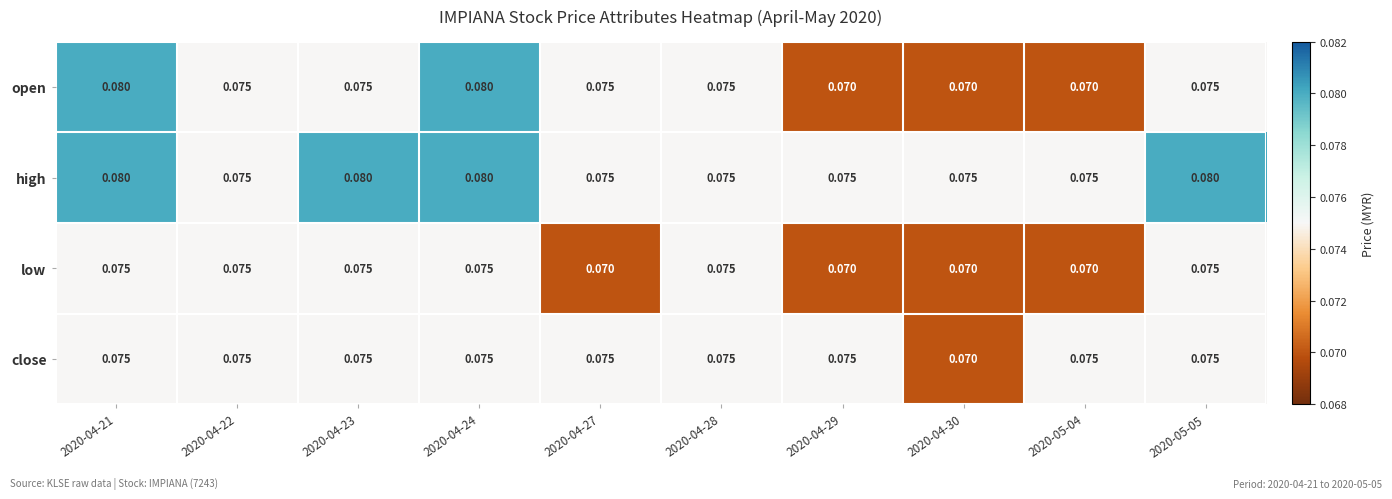

Which series has the widest spread of values?

open